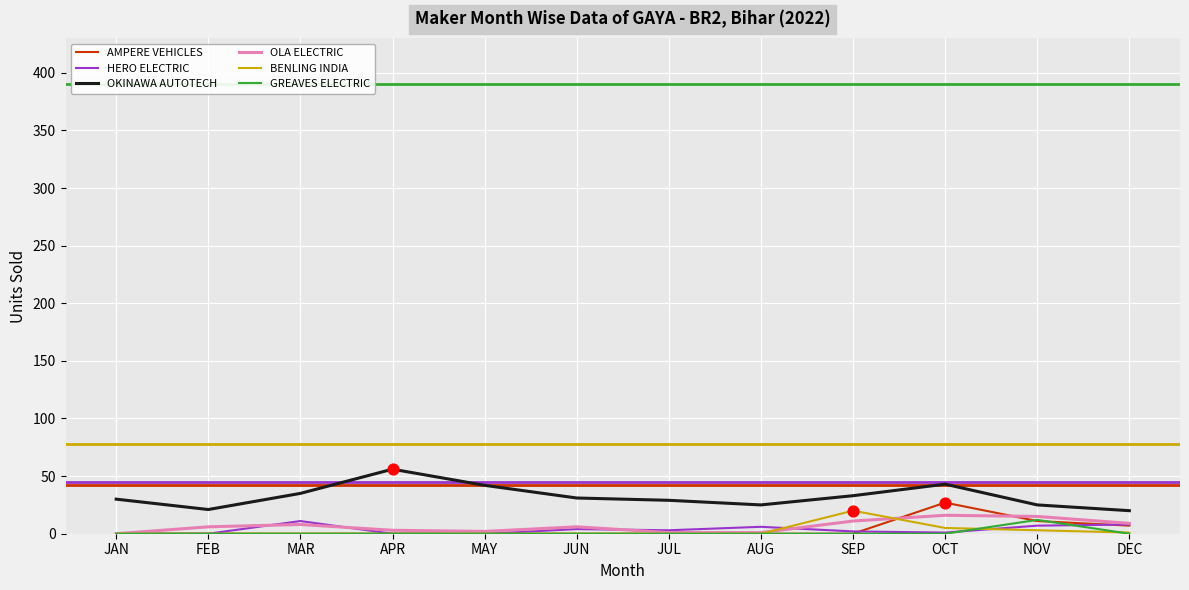

What are all the series names shown in the legend?

AMPERE VEHICLES, HERO ELECTRIC, OKINAWA AUTOTECH, OLA ELECTRIC, BENLING INDIA, GREAVES ELECTRIC